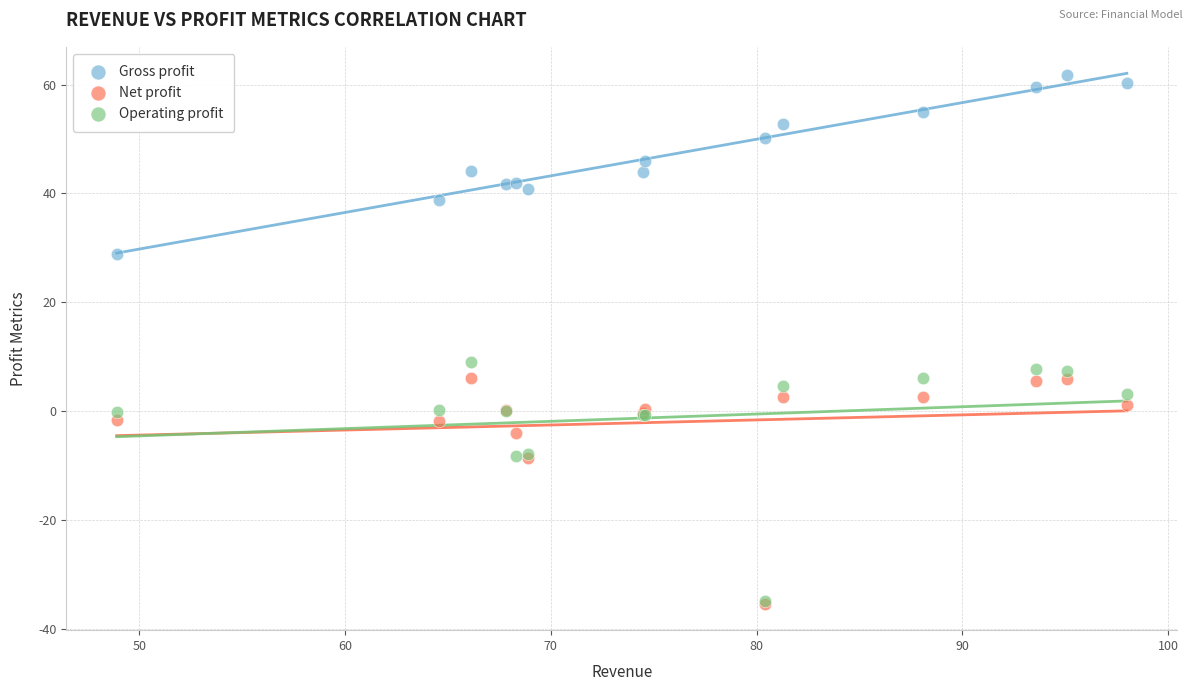

Across all series, what Y value is closest to 13?

9.1